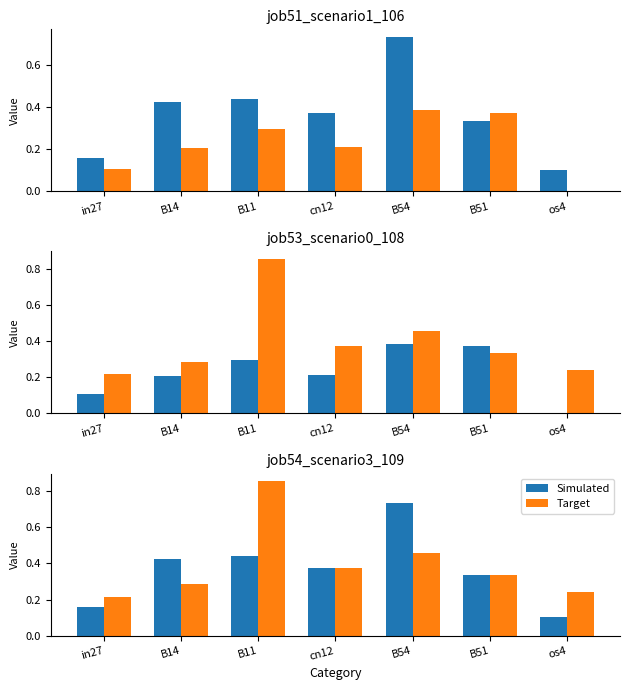

What is the approximate value of Target at in27?

0.2